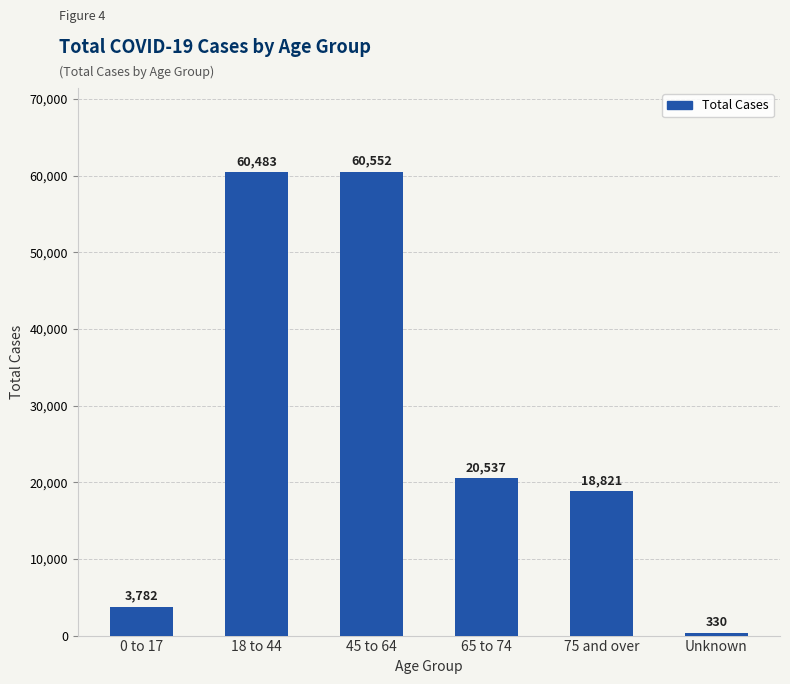

What is the change in value from 0 to 17 to 45 to 64?

+56770